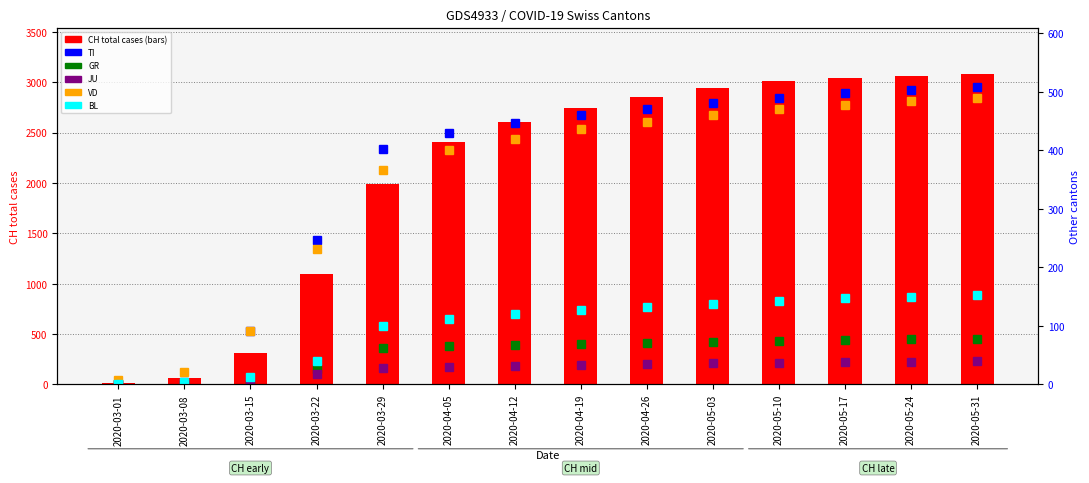

What is the value of the JU bar at the 13th from the left?

39